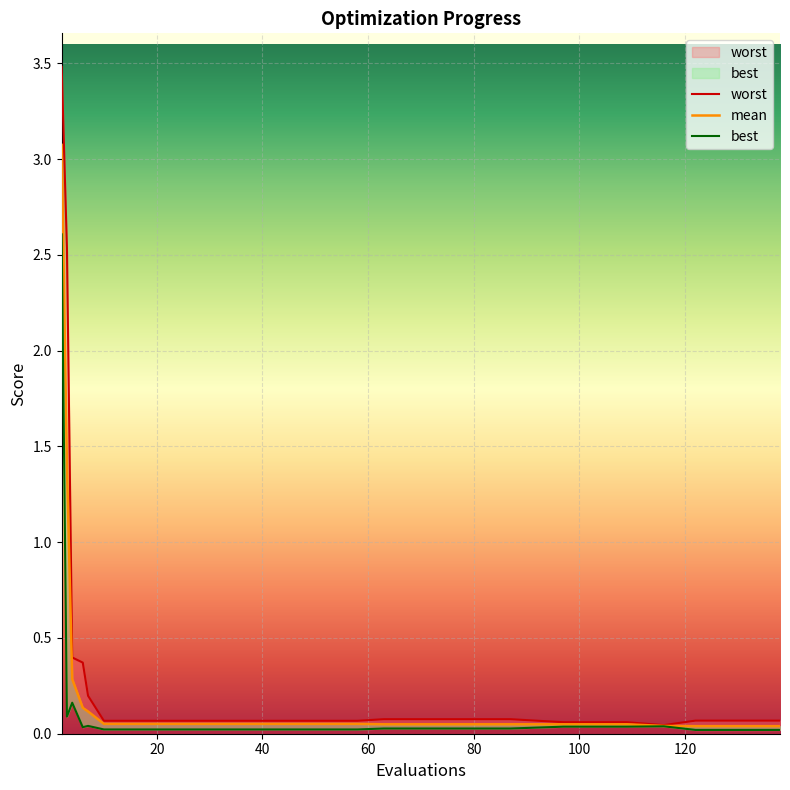

Which has a higher value, 3 or 122?

3